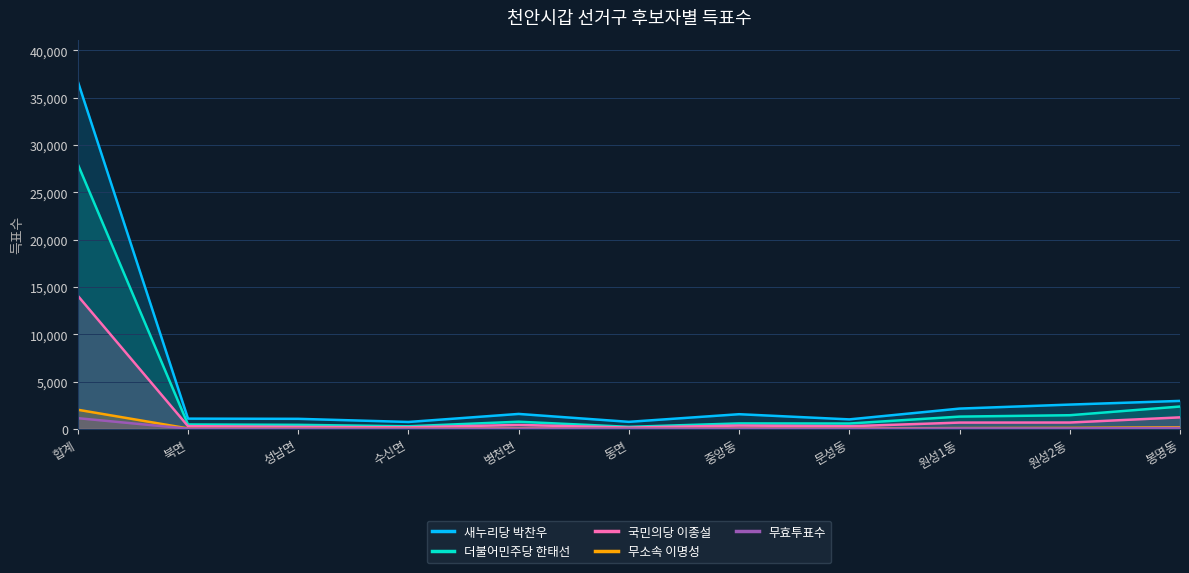

Reading left to right, what are all the values shown in this chart?

새누리당 박찬우: 합계=36705	북면=1082	성남면=1061	수신면=730	병천면=1579	동면=744	중앙동=1550	문성동=1003	원성1동=2143	원성2동=2566	봉명동=2955
더불어민주당 한태선: 합계=27954	북면=465	성남면=426	수신면=274	병천면=756	동면=216	중앙동=577	문성동=567	원성1동=1297	원성2동=1443	봉명동=2360
국민의당 이종설: 합계=14062	북면=288	성남면=211	수신면=161	병천면=417	동면=136	중앙동=353	문성동=278	원성1동=665	원성2동=672	봉명동=1216
무소속 이명성: 합계=2020	북면=50	성남면=35	수신면=34	병천면=68	동면=41	중앙동=49	문성동=38	원성1동=85	원성2동=103	봉명동=169
무효투표수: 합계=1131	북면=27	성남면=19	수신면=17	병천면=36	동면=37	중앙동=30	문성동=21	원성1동=53	원성2동=50	봉명동=98